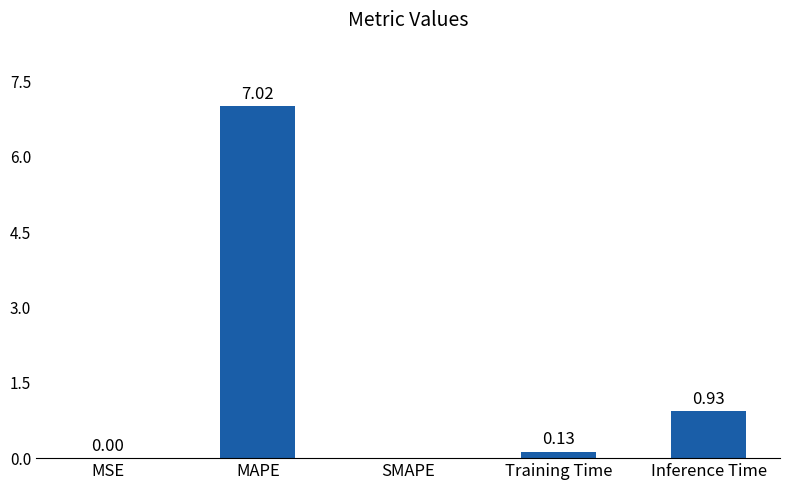

What is the sum of all values?

8.1